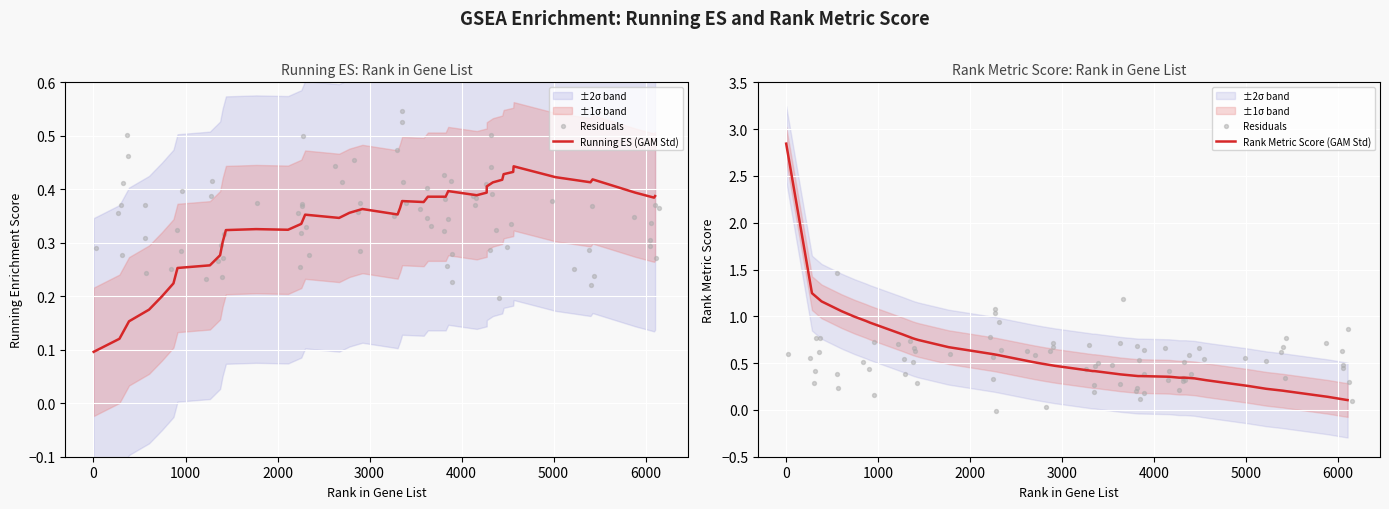

Which series has the widest spread of Y values?

RANK METRIC SCORE